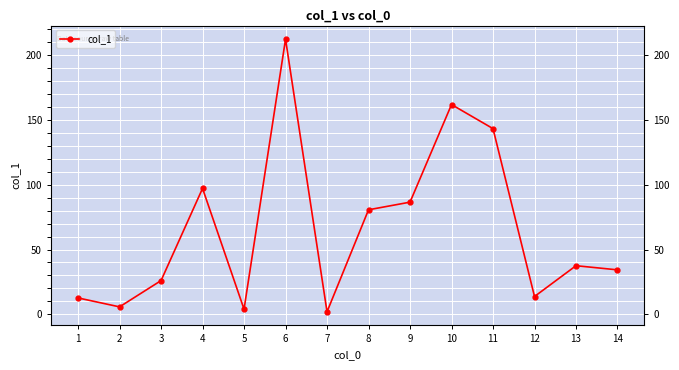

What is the difference between the second highest and second lowest values?

158.1